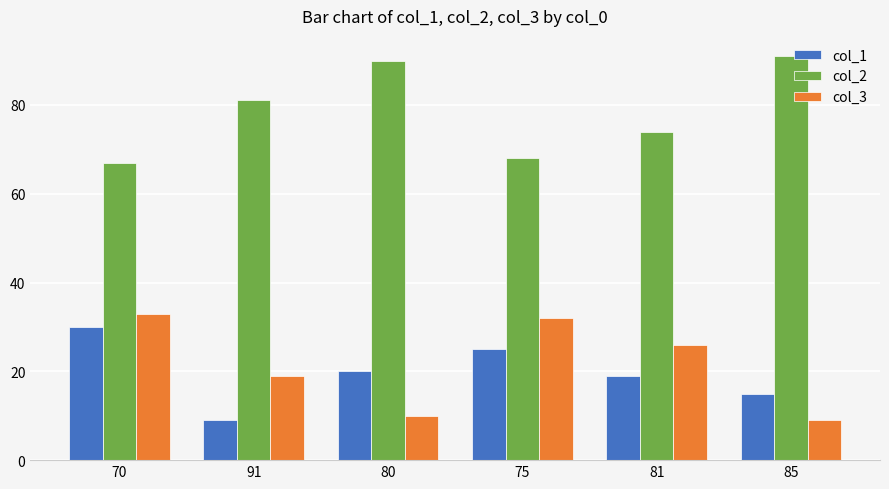

What is the total value across all series at 85?

115